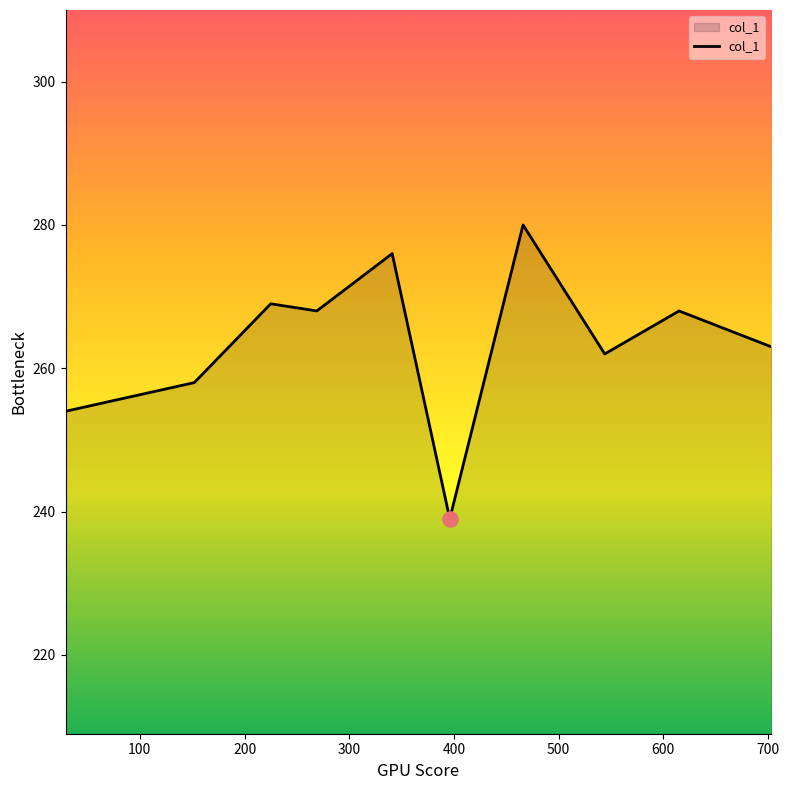

What is the difference between the maximum and minimum values?

41